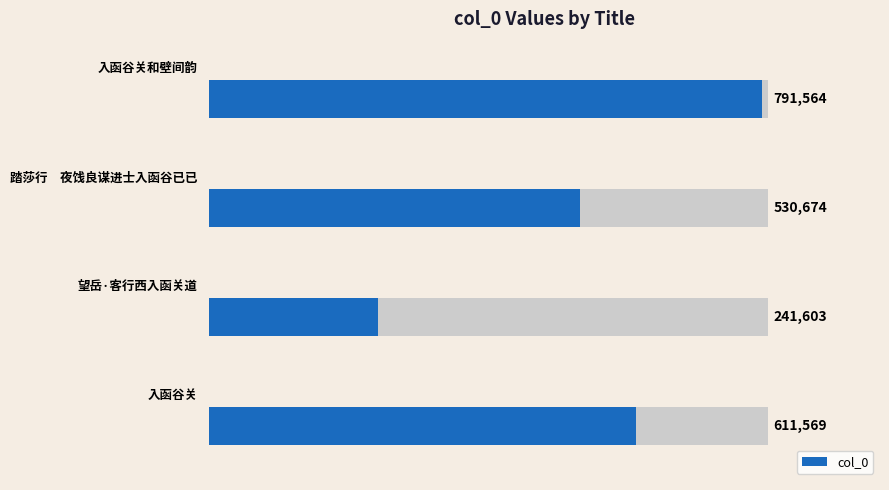

Are the bars horizontal?

Yes